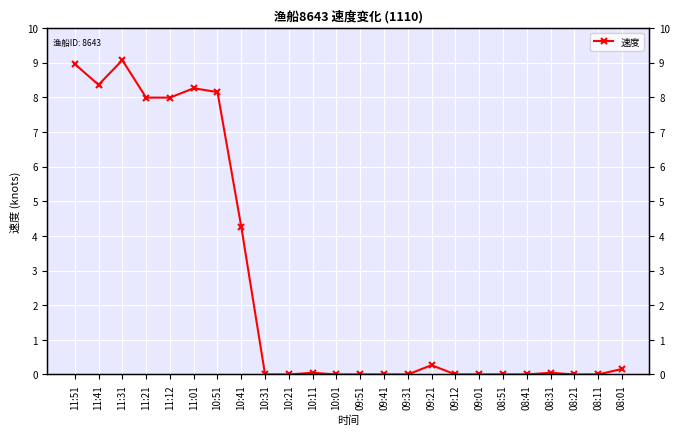

List the labels in order of value, largest first.

11:31, 11:51, 11:41, 11:01, 10:51, 11:21, 11:12, 10:41, 09:21, 08:01, 10:11, 08:31, 10:31, 10:21, 10:01, 09:51, 09:41, 09:31, 09:12, 09:01, 08:51, 08:41, 08:21, 08:11